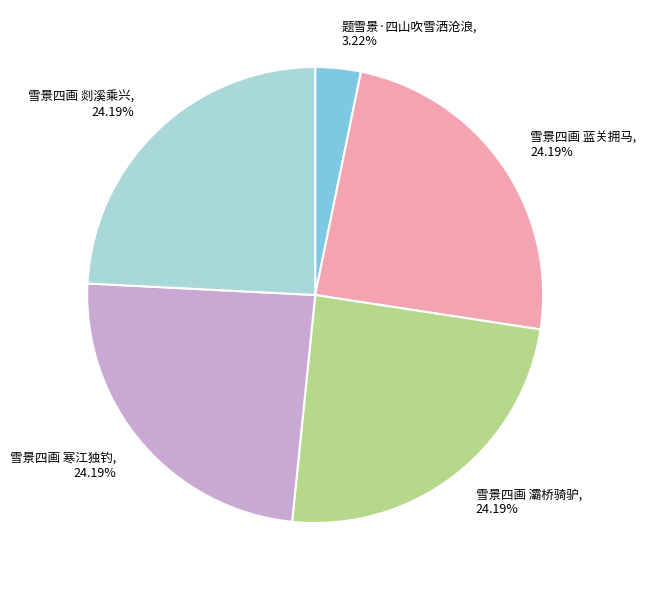

Which category has the smallest portion of the pie?

题雪景·四山吹雪洒沧浪